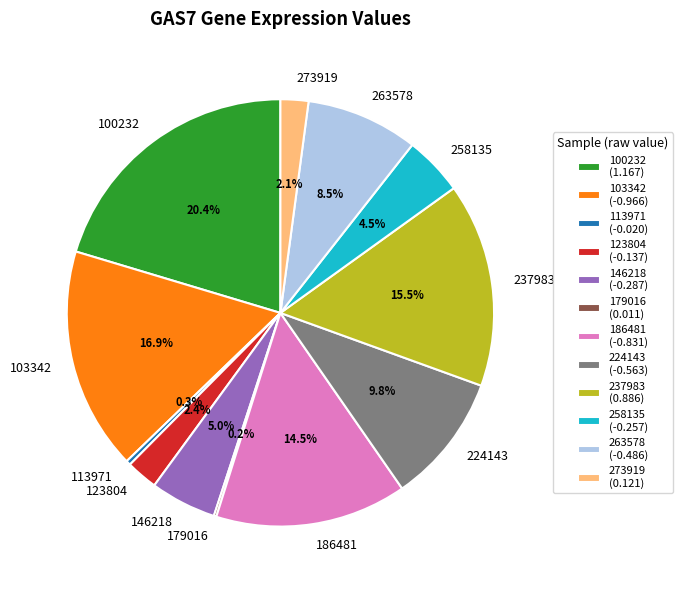

Which has a higher value, 146218 or 113971?

146218